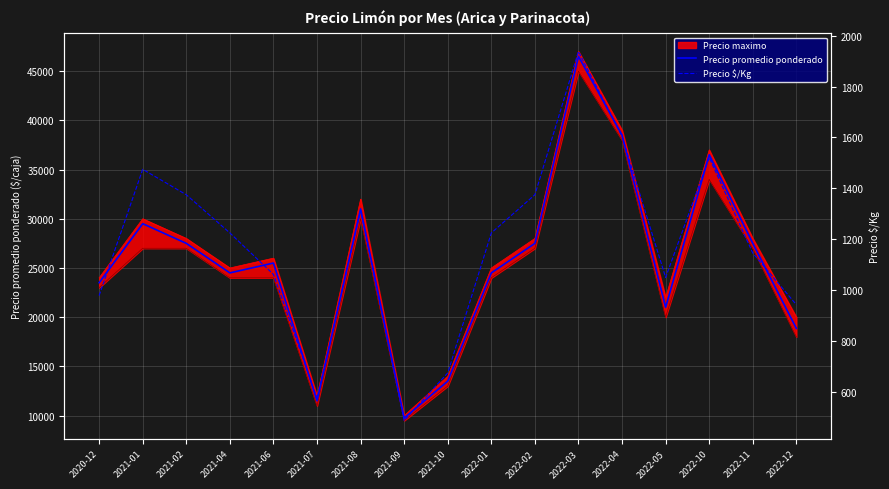

Count the number of categories in the chart.

17